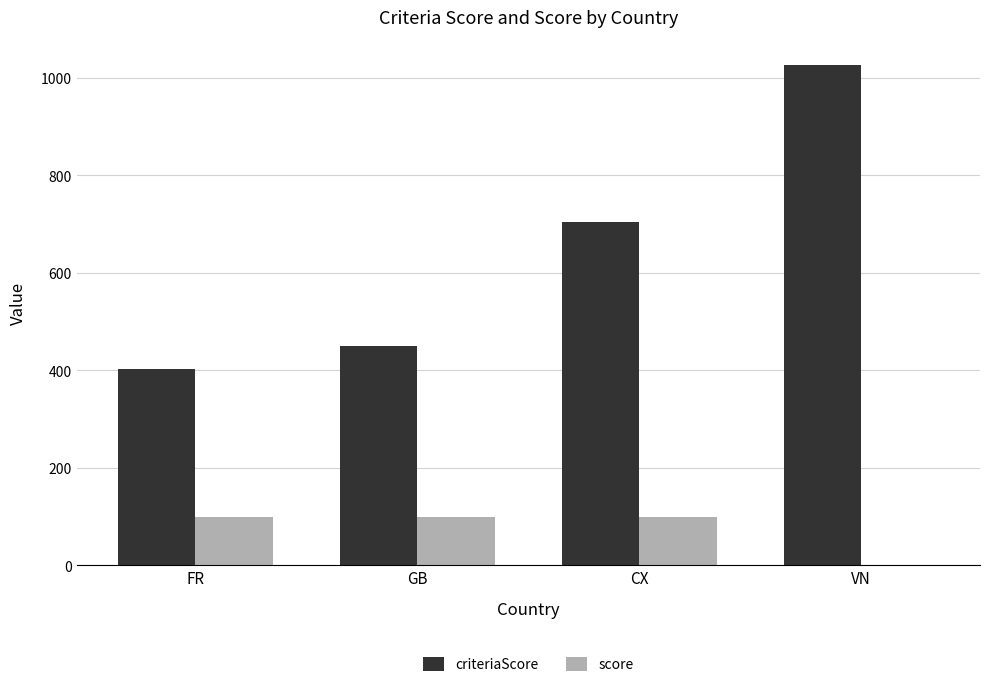

What is the greatest value displayed?

1027